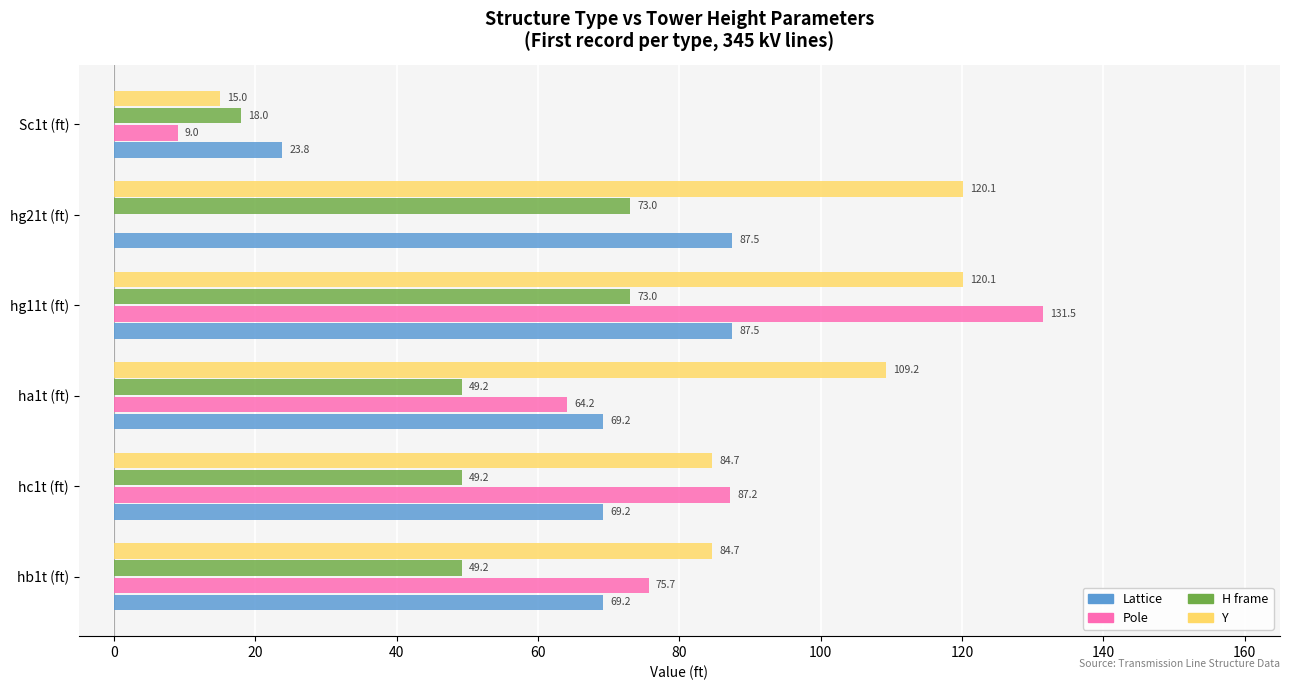

True or false: Y has a value of 185.9 at ha1t (ft).

False